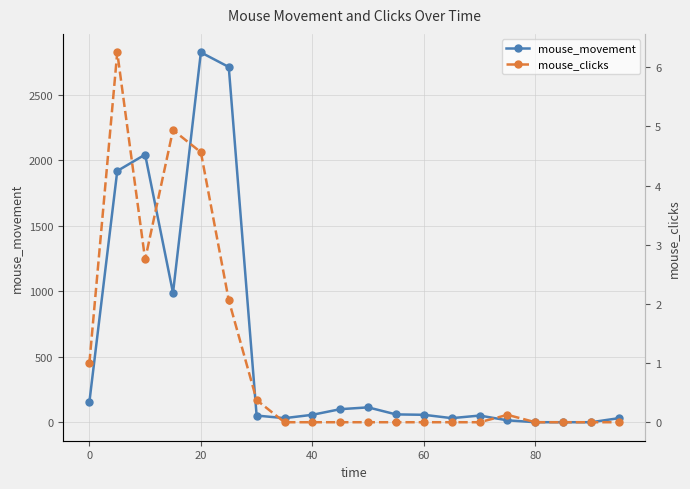

What is the average value of the mouse_clicks series?

1.1